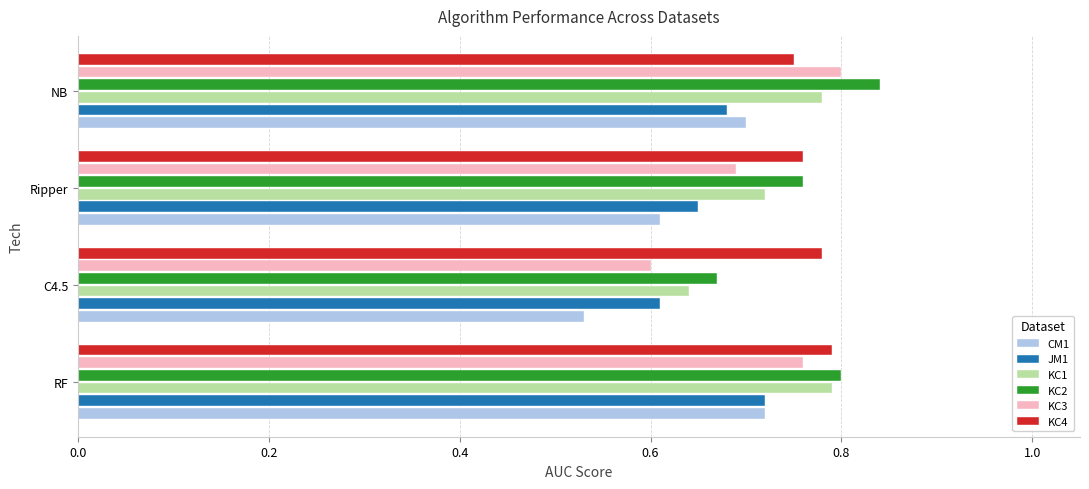

The value of JM1 at RF is 0.3. True or false?

False